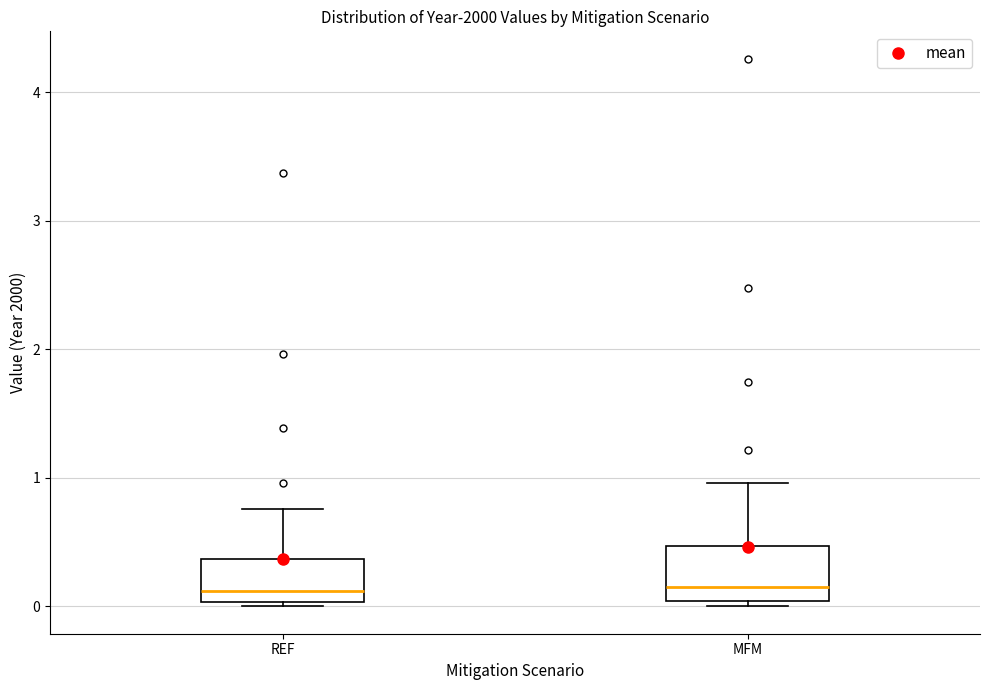

Reading left to right, read every box against the y-axis: the position of its median line, the range the box covers, and the ends of its whiskers. The values are not printed on the chart, so give them approximately, as read against the axis.

REF: median 0.1, box 0.0 to 0.4, whiskers 0.0 (just below the box's lower edge) to 0.8
MFM: median 0.2, box 0.0 to 0.5, whiskers 0.0 (just below the box's lower edge) to 1.0